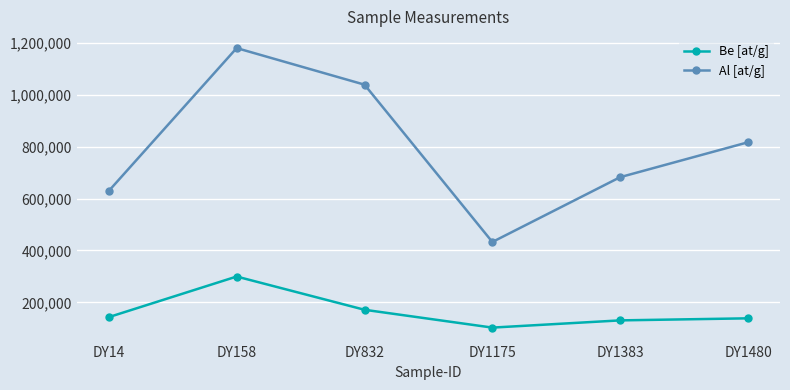

What is the value of the Al [at/g] point at the 3rd from the left?

1038461.6